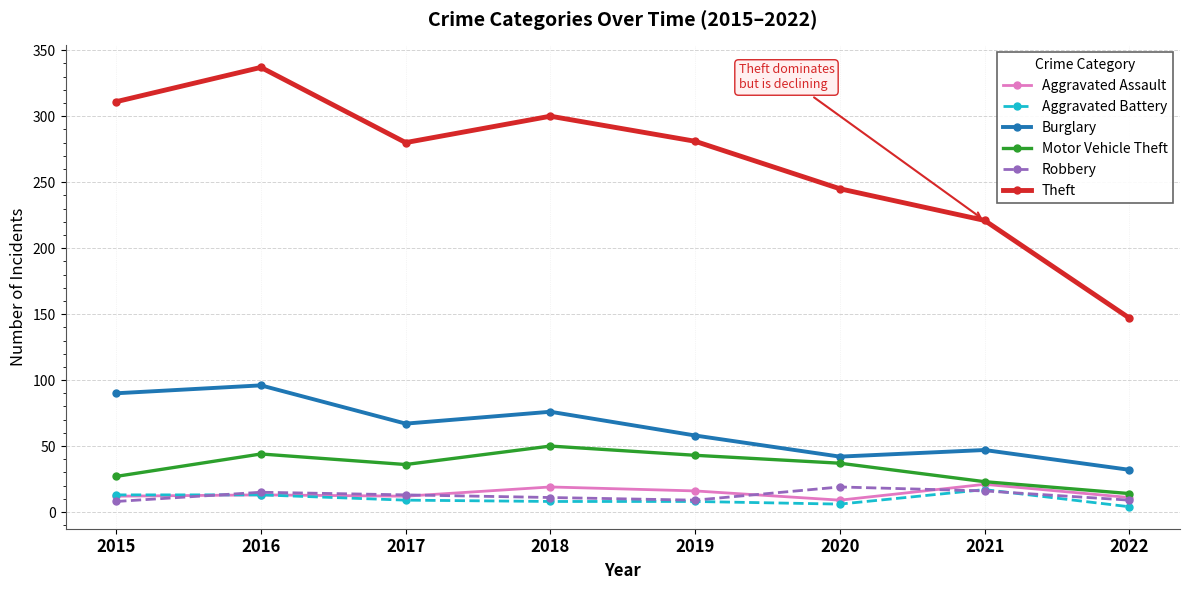

Where does the Motor Vehicle Theft series first go above 37?

2016